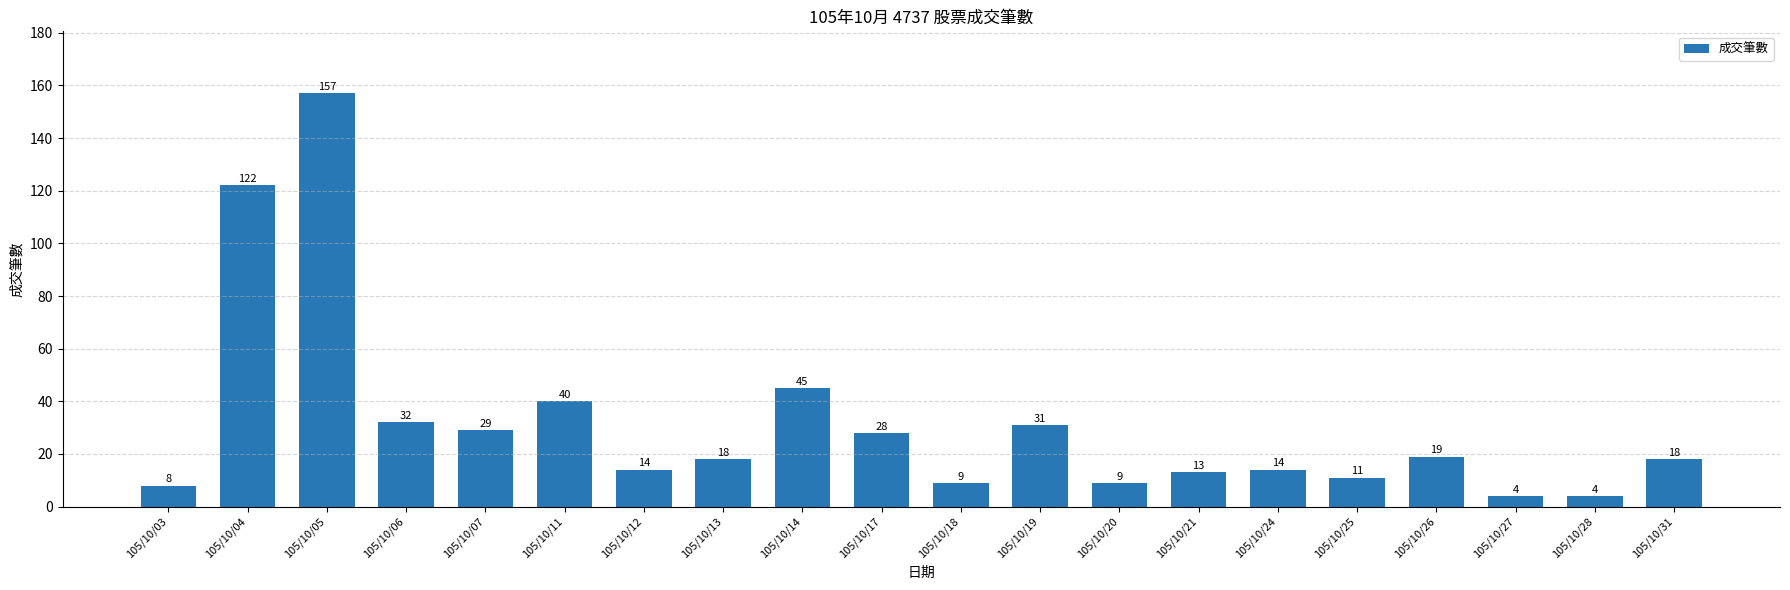

What is the smallest value displayed?

4